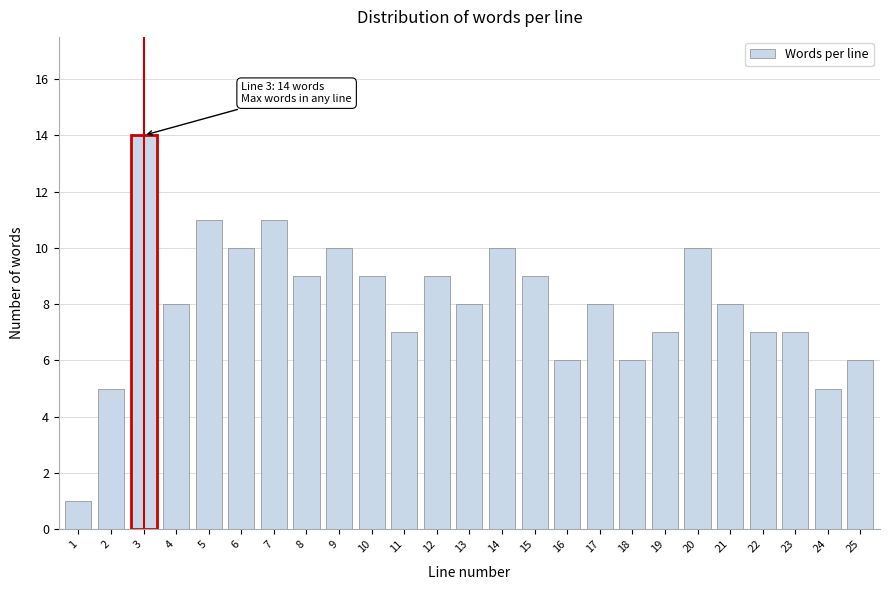

Reading left to right, transcribe all the data shown in this chart.

1	5	14	8	11	10	11	9	10	9	7	9	8	10	9	6	8	6	7	10	8	7	7	5	6